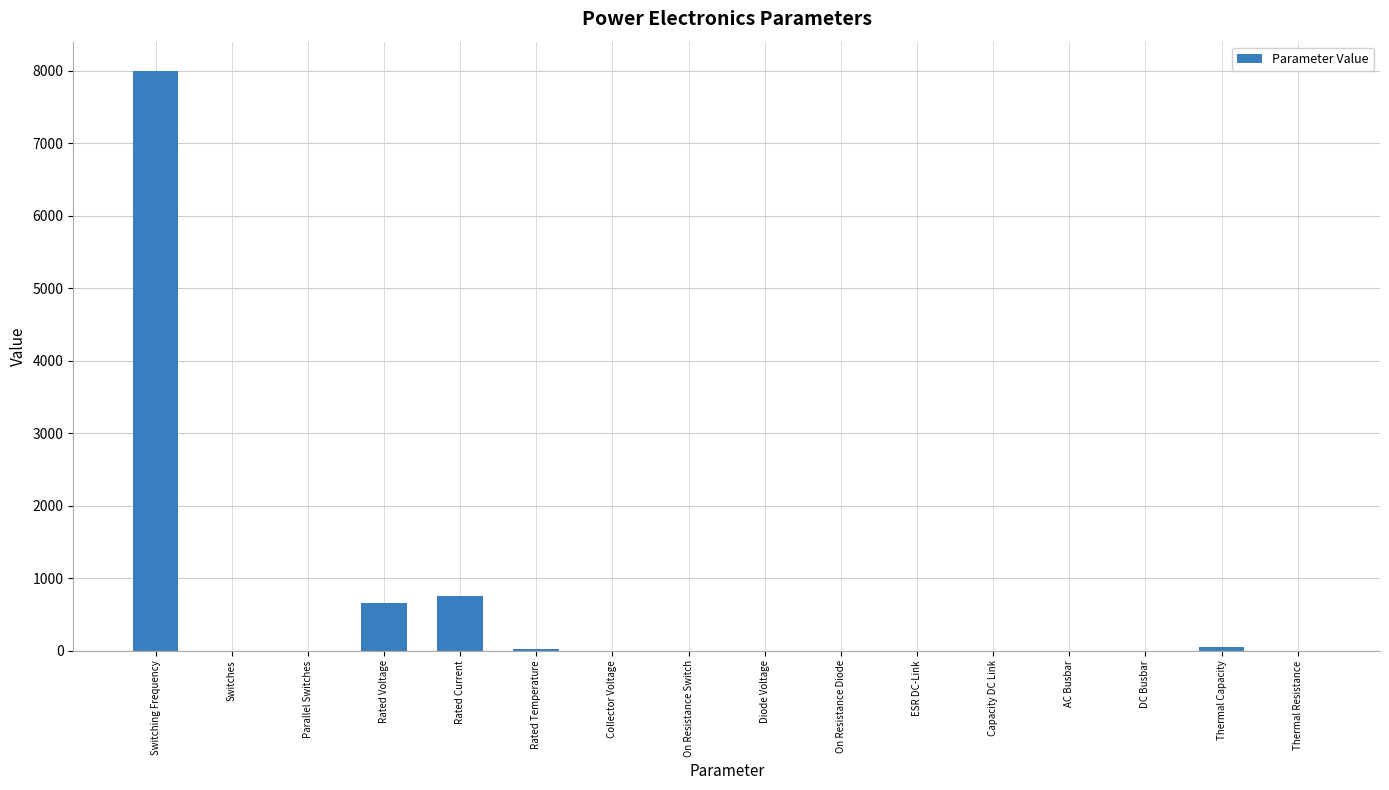

Which label corresponds to the largest value in the chart?

Switching Frequency